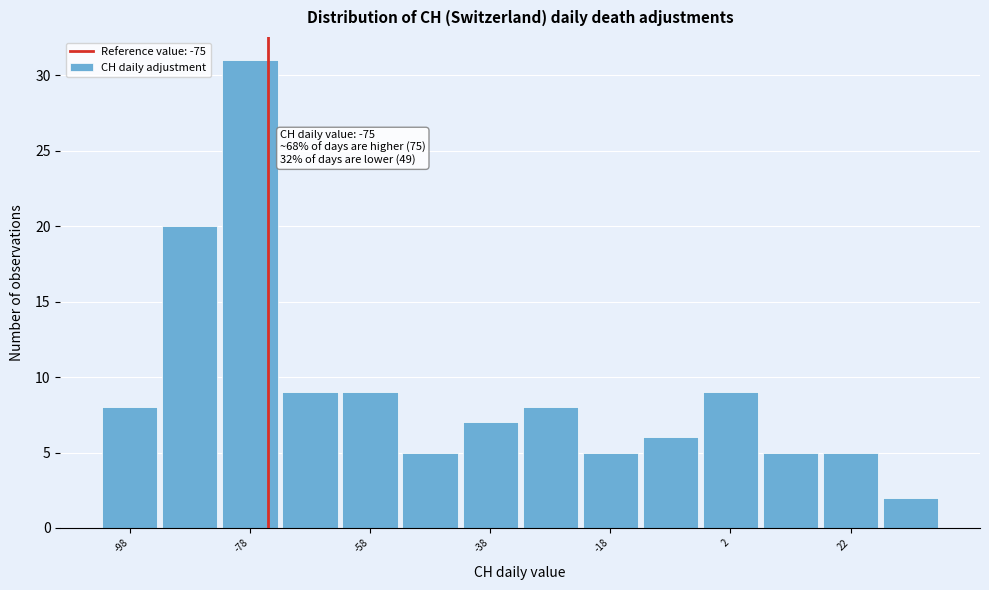

Which range on the x-axis has the tallest bar?

-83 to -73